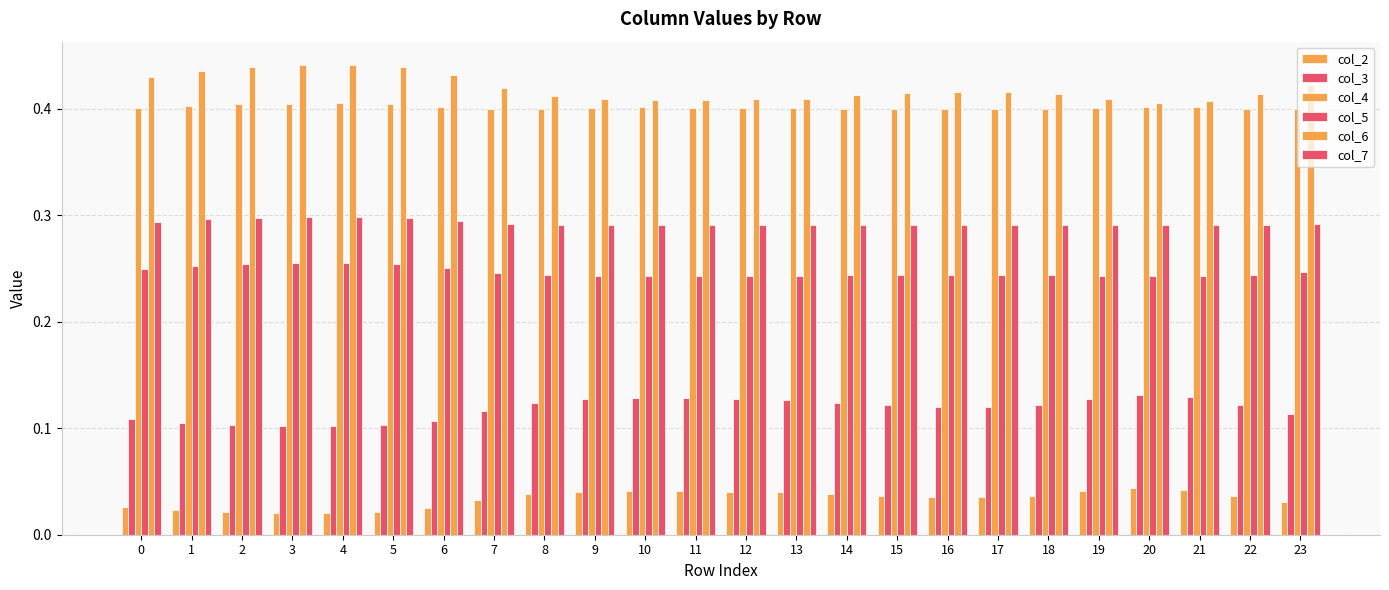

Between 18 and 1, which is larger?

18